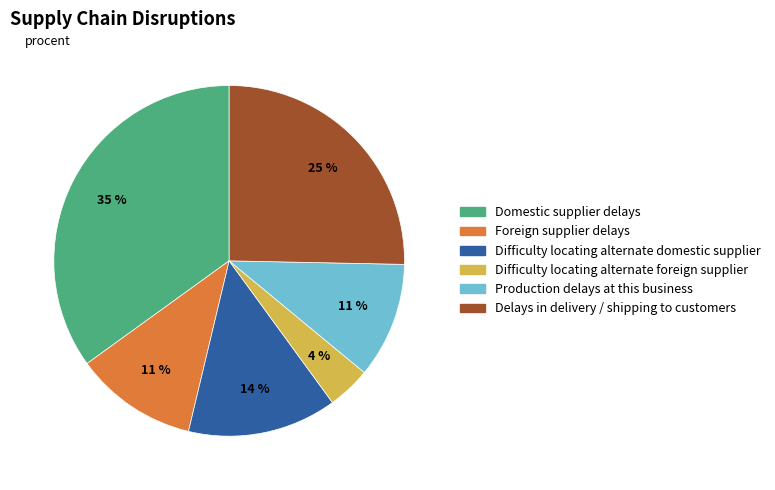

Count the number of slices in the pie.

6